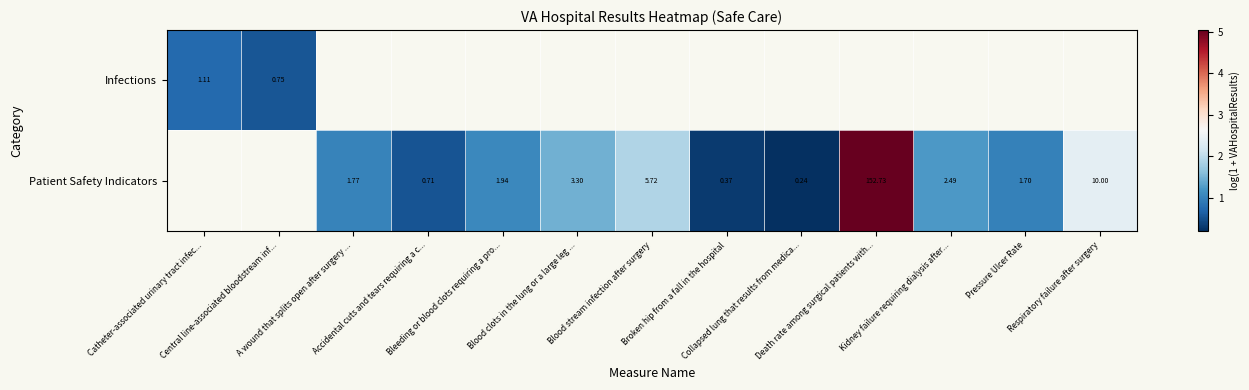

List the series in order of their peak value, lowest first.

Infections, Patient Safety Indicators